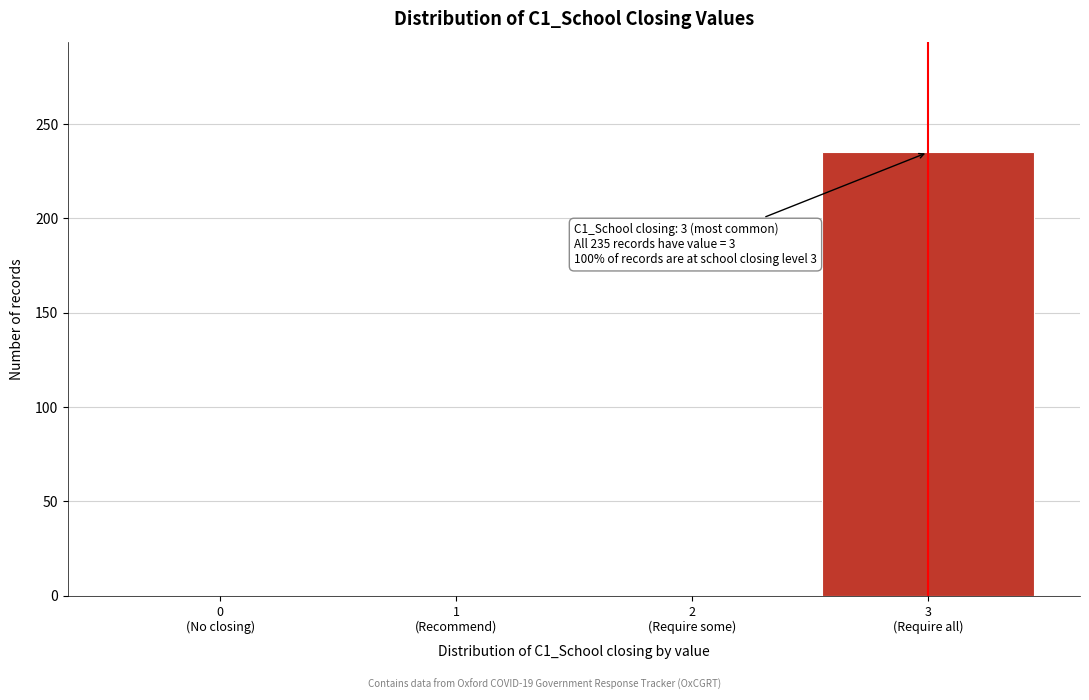

Count the number of categories in the chart.

4